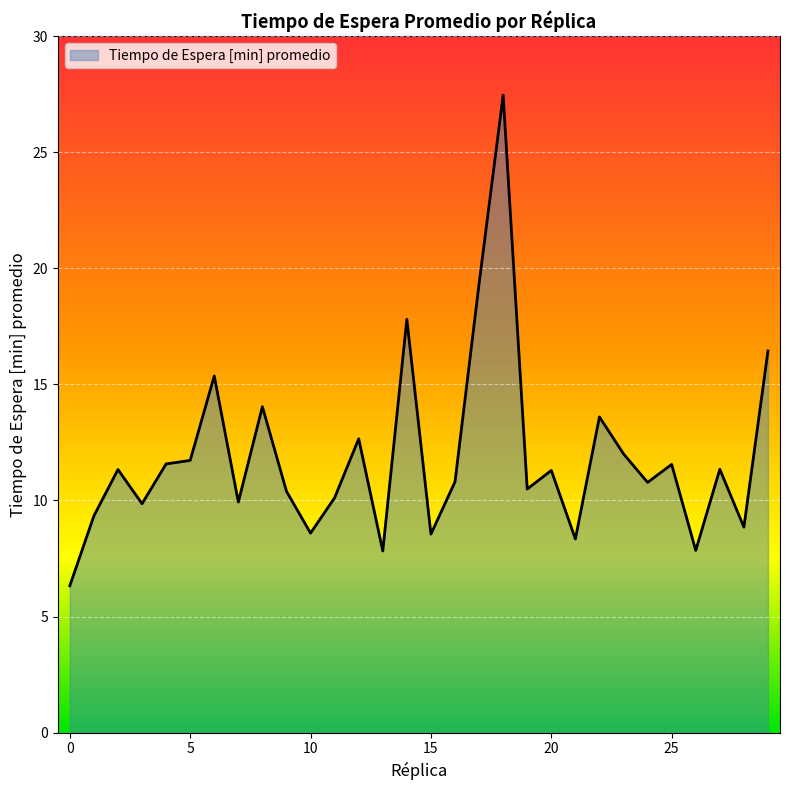

True or false: the data has more than 0 interior local peaks.

True